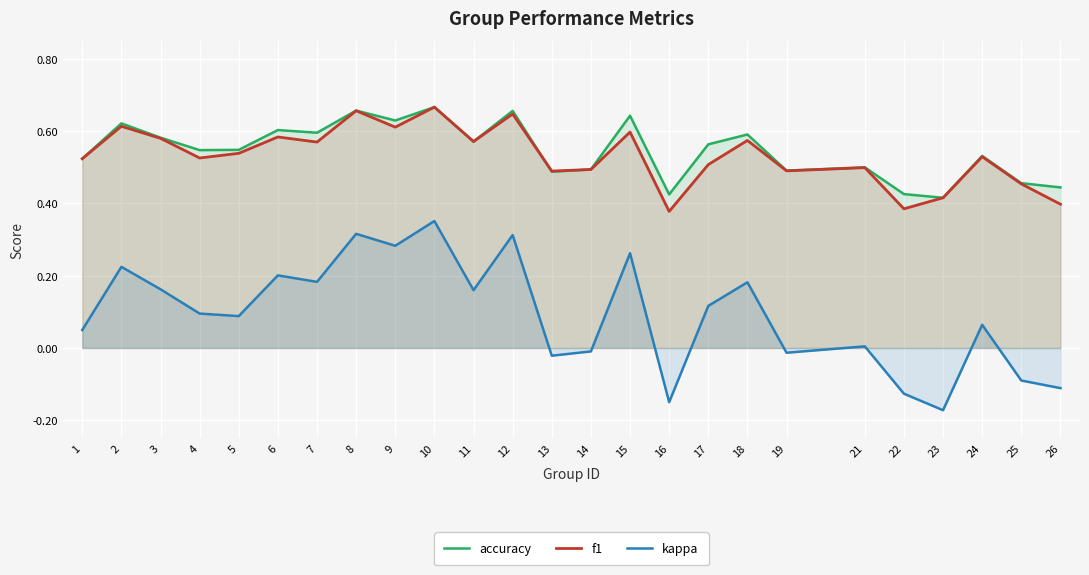

Between 3 and 18, which is larger?

18